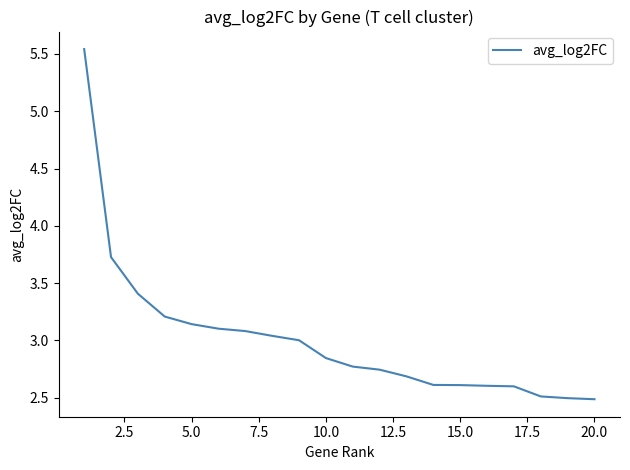

What is the smallest value displayed?

2.5